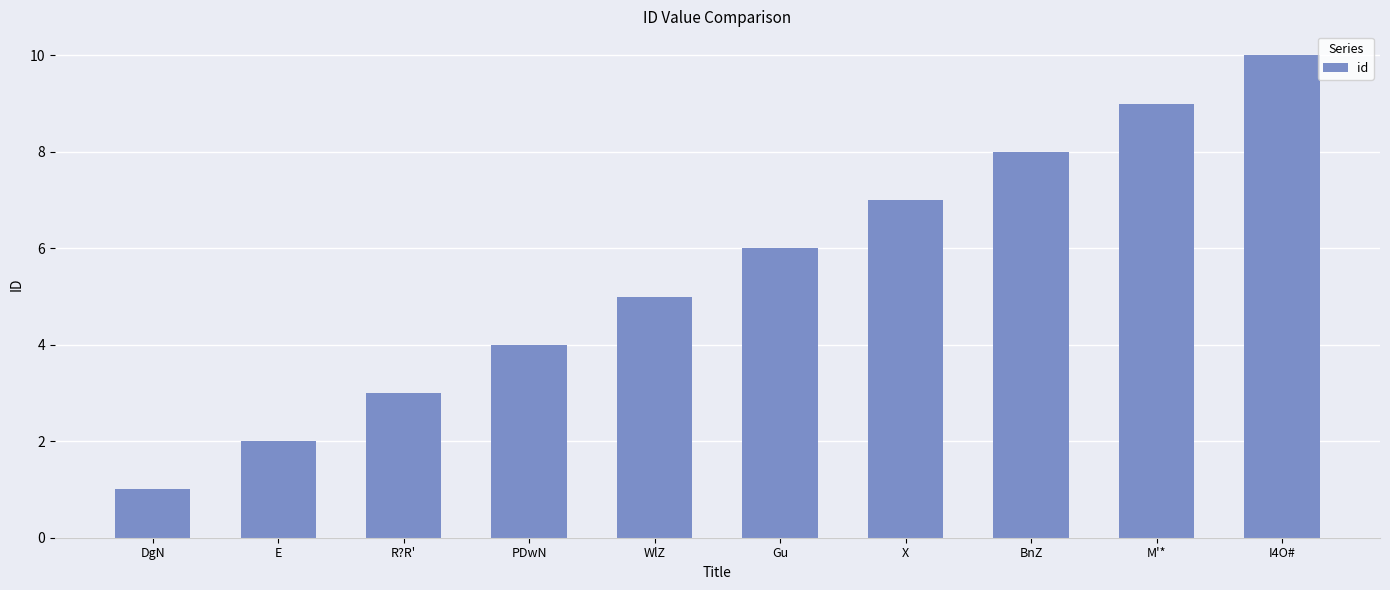

How many data points does each series have?

10